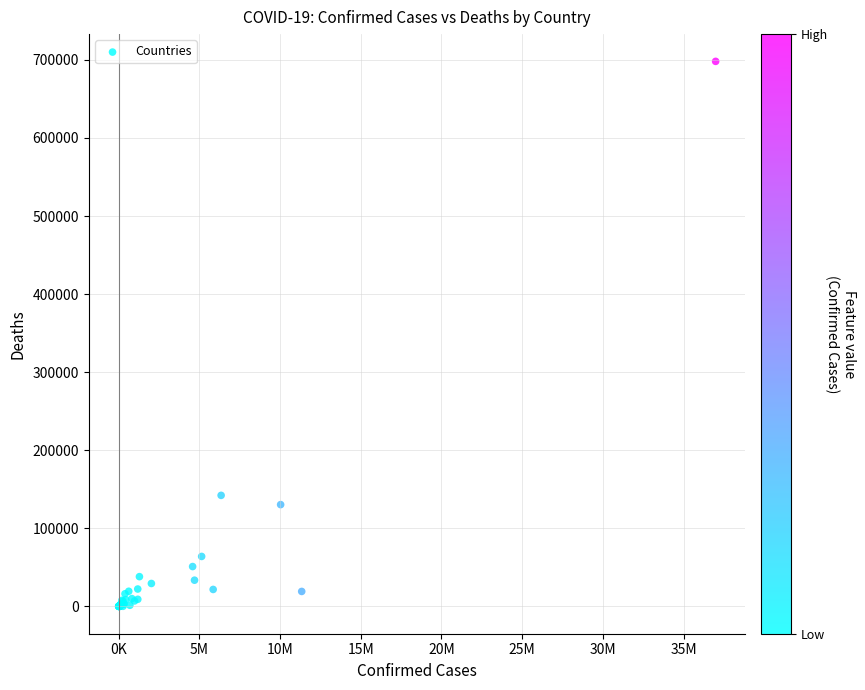

What Y value in the scatter plot is closest to 349035?

142296